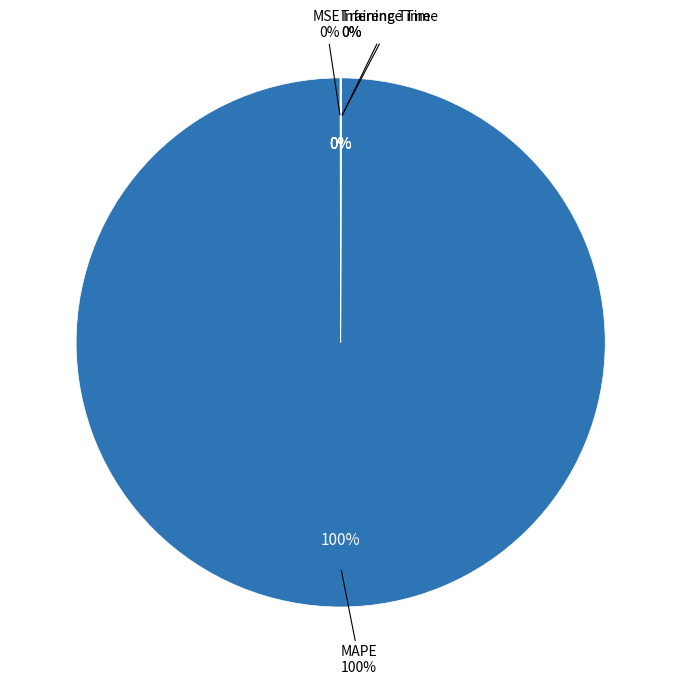

Is it true that MSE is 10% of the pie?

False